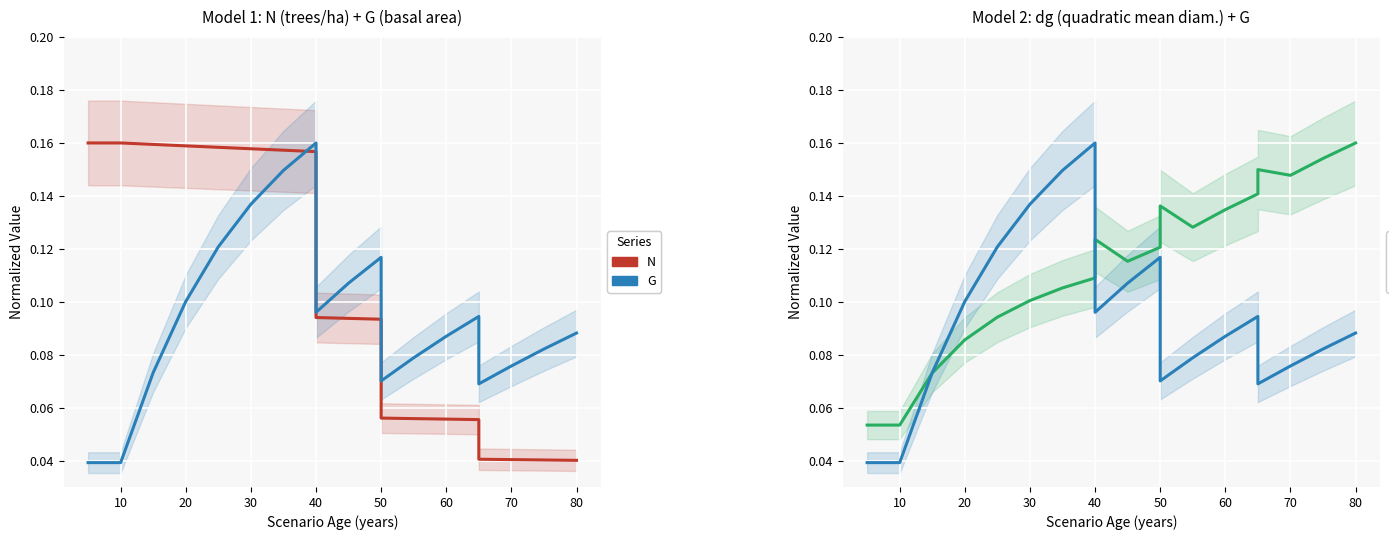

Reading left to right, list all the values displayed in this chart.

N: 0.2	0.2	0.2	0.2	0.2	0.2	0.2	0.2	0.2	0.1	0.1	0.1	0.1	0.1	0.1	0.1	0.0	0.0	0.0	0.0
G: 0.0	0.0	0.0	0.1	0.1	0.1	0.1	0.1	0.2	0.1	0.1	0.1	0.1	0.1	0.1	0.1	0.1	0.1	0.1	0.1
dg: 0.1	0.1	0.1	0.1	0.1	0.1	0.1	0.1	0.1	0.1	0.1	0.1	0.1	0.1	0.1	0.1	0.1	0.1	0.2	0.2